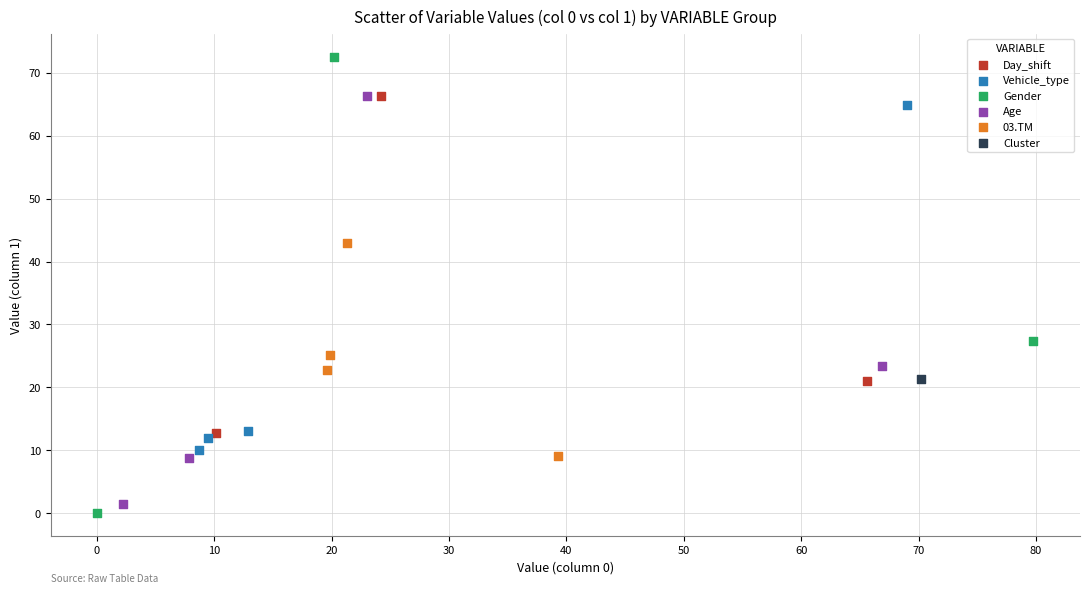

What are all the series names shown in the legend?

Day_shift, Vehicle_type, Gender, Age, 03.TM, Cluster